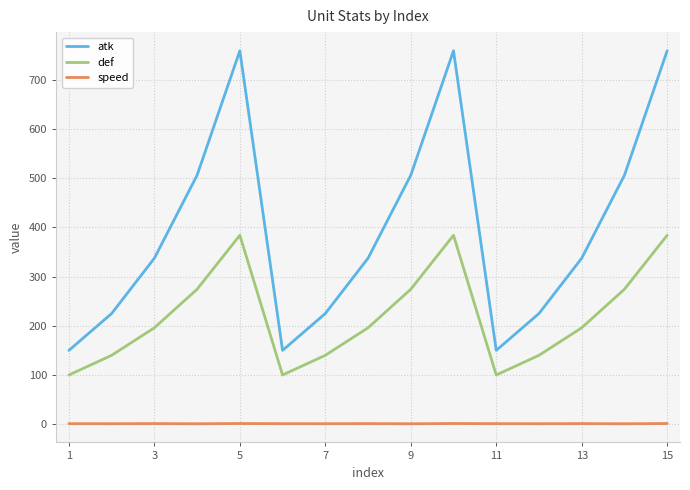

Does the chart display data point markers on the line(s)?

No